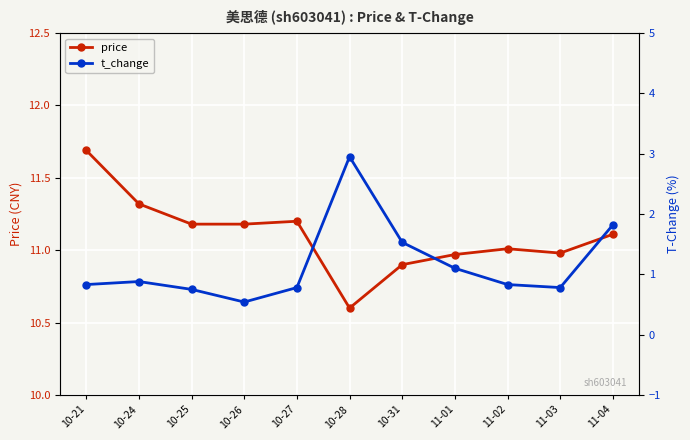

What is the highest value of the price series?

11.7